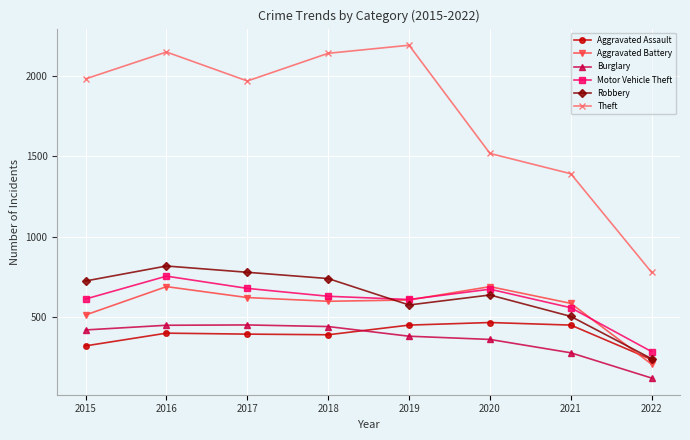

Is this an area chart (filled region under the line)?

No